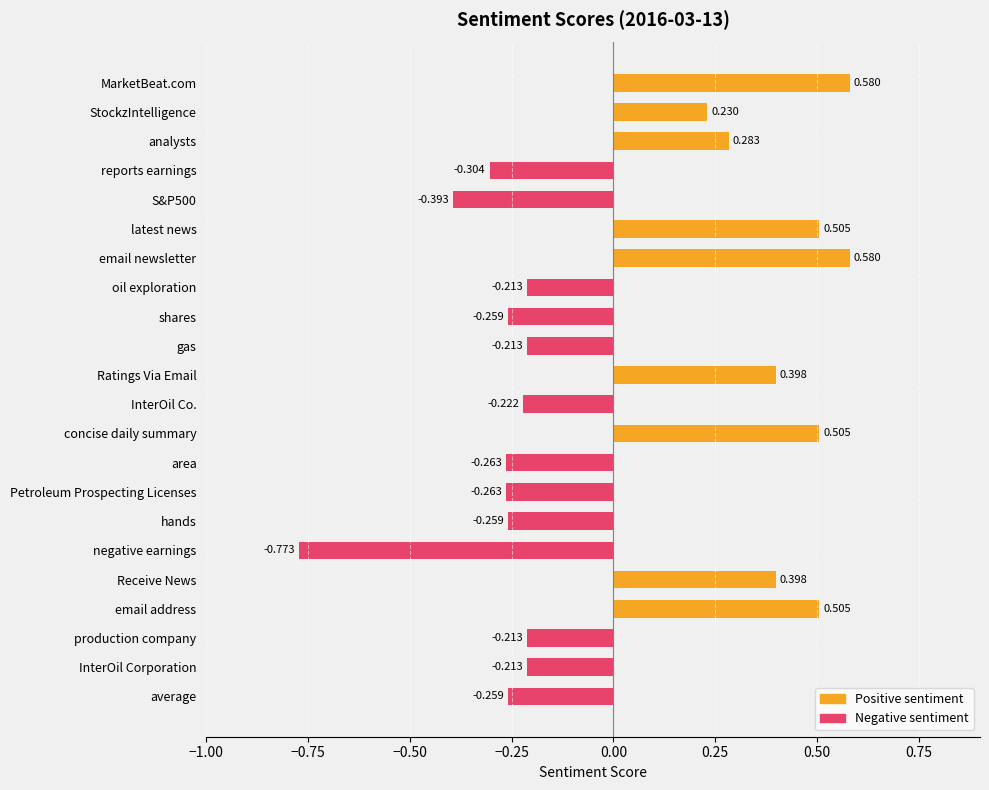

Where does the data first go above 0?

MarketBeat.com